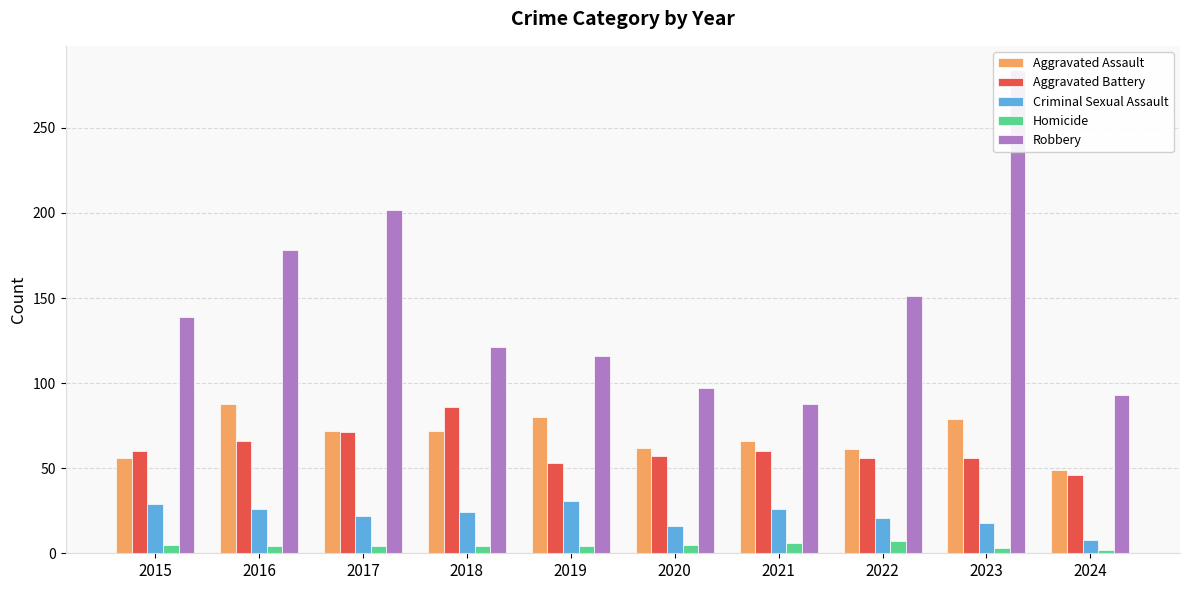

What is the lowest value of the Aggravated Assault series?

49